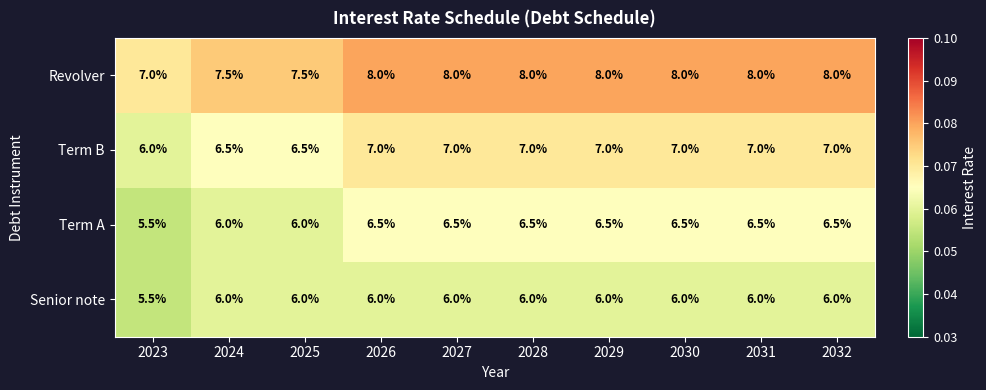

What is the difference between the highest and lowest values at 2027?

2.0